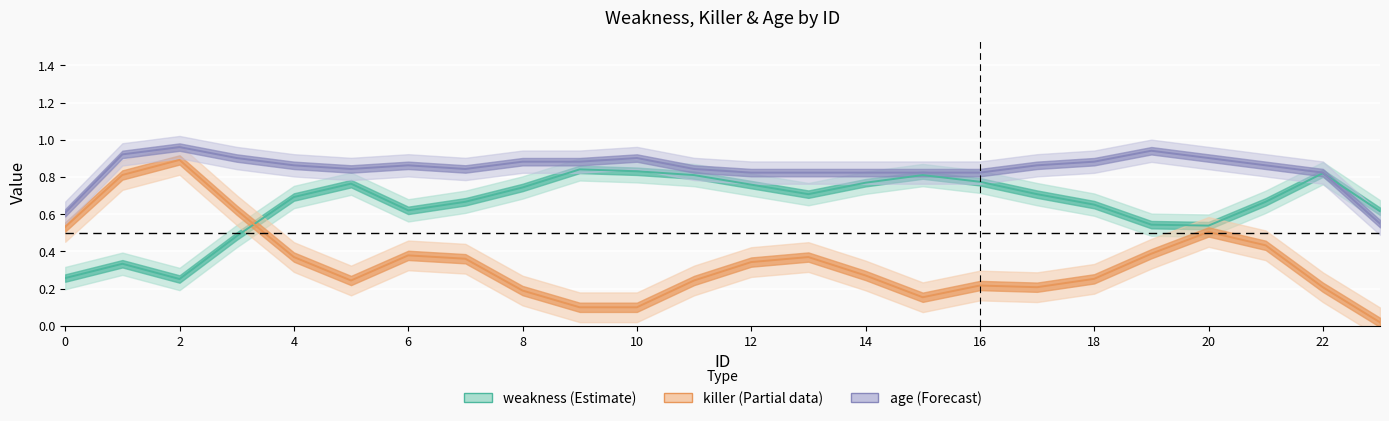

True or false: killer (Partial data) has a value of 0.0 at 23.

True